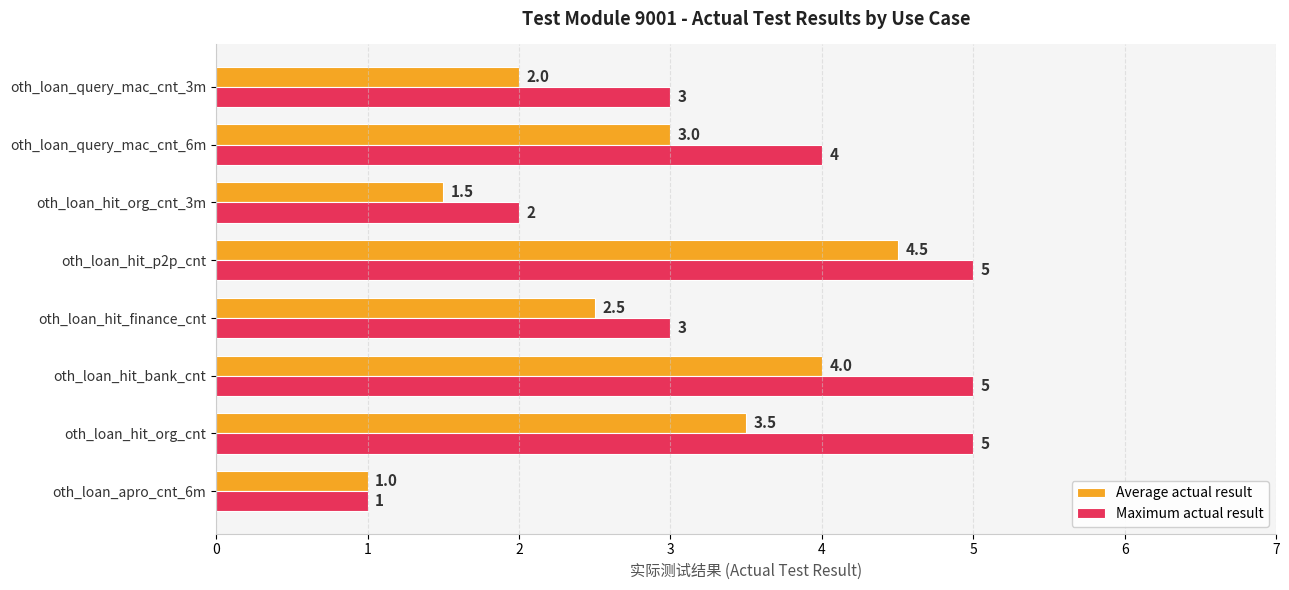

What is the difference between the maximum and second lowest values in the Average actual result series?

3.0